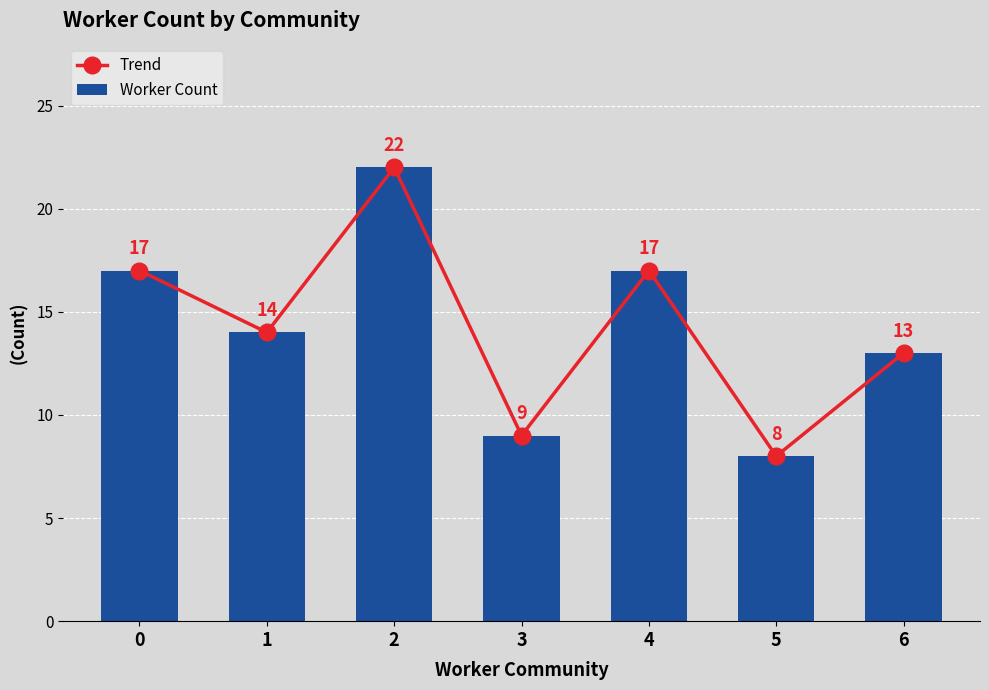

What is the approximate value of Worker Count at 4, to the nearest 5?

15